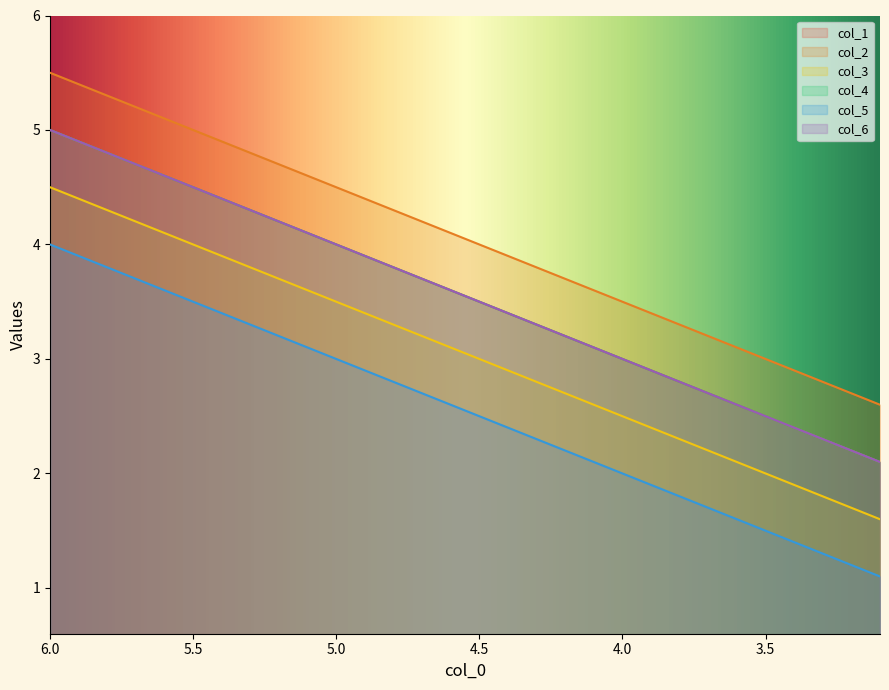

Rank the series by their maximum value, from lowest to highest.

col_2, col_1, col_3, col_5, col_6, col_4